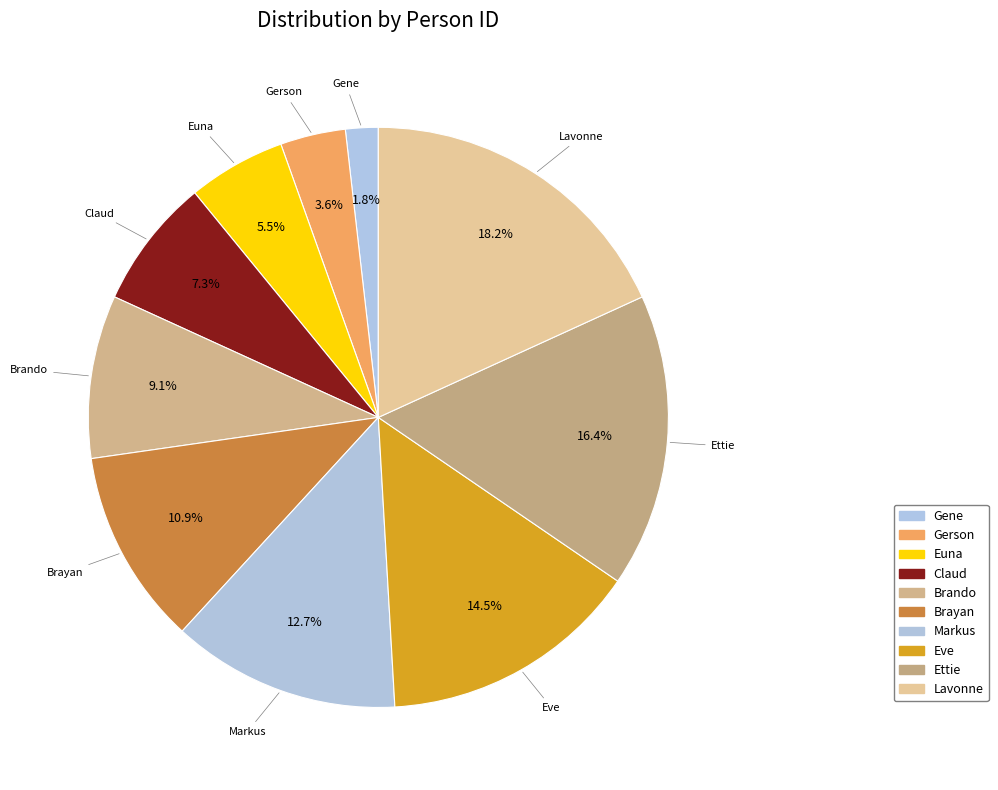

Is it true that Ettie is 16% of the pie?

True